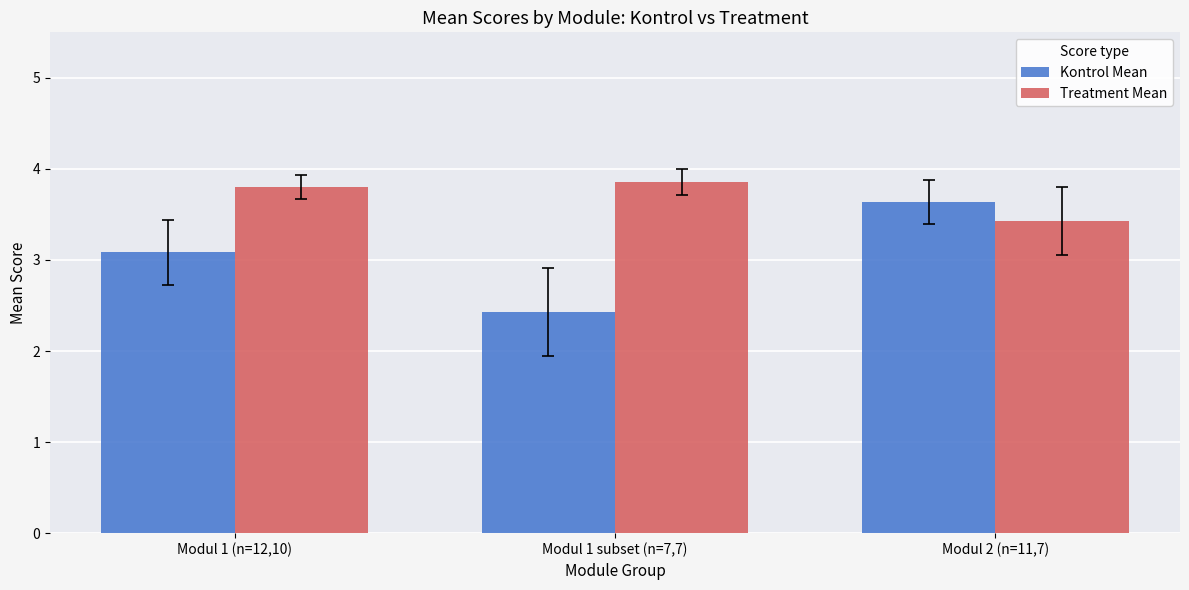

Does the chart contain stacked bars?

No